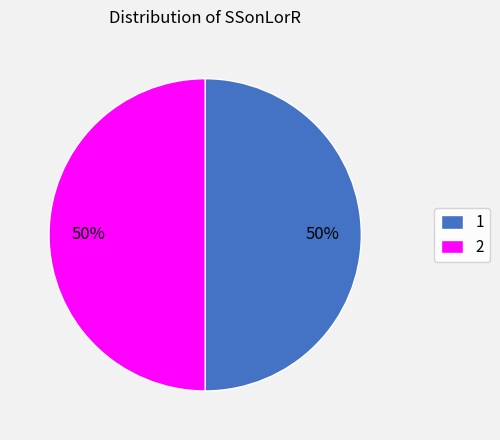

Do 2 and 1 together represent more than half of the pie?

Yes